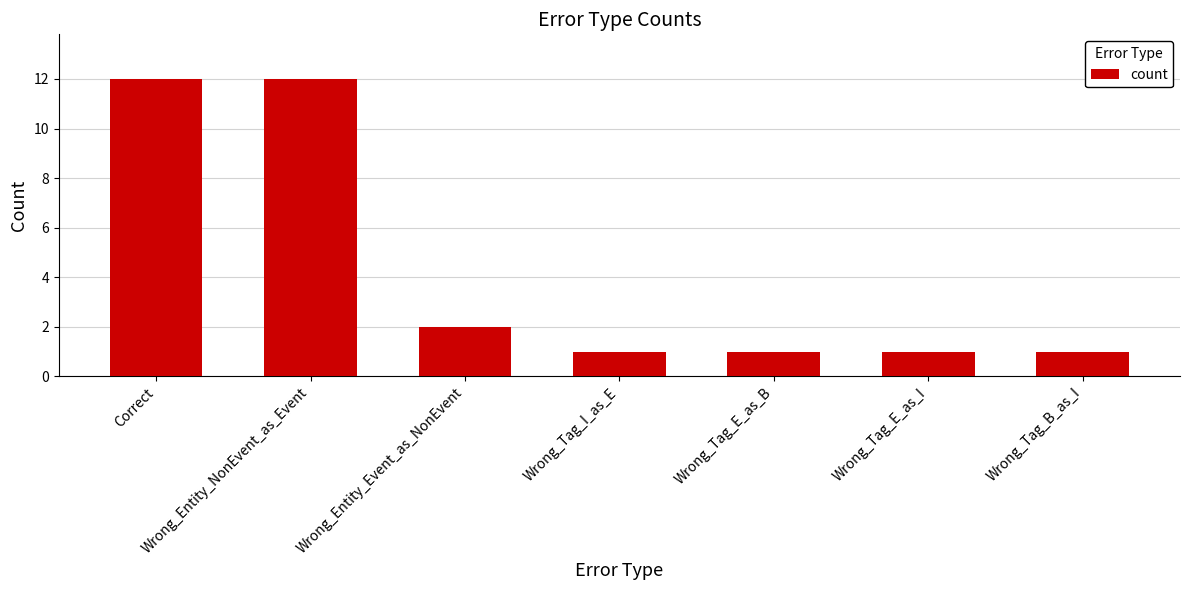

What is the label of the 3rd bar from the right?

Wrong_Tag_E_as_B